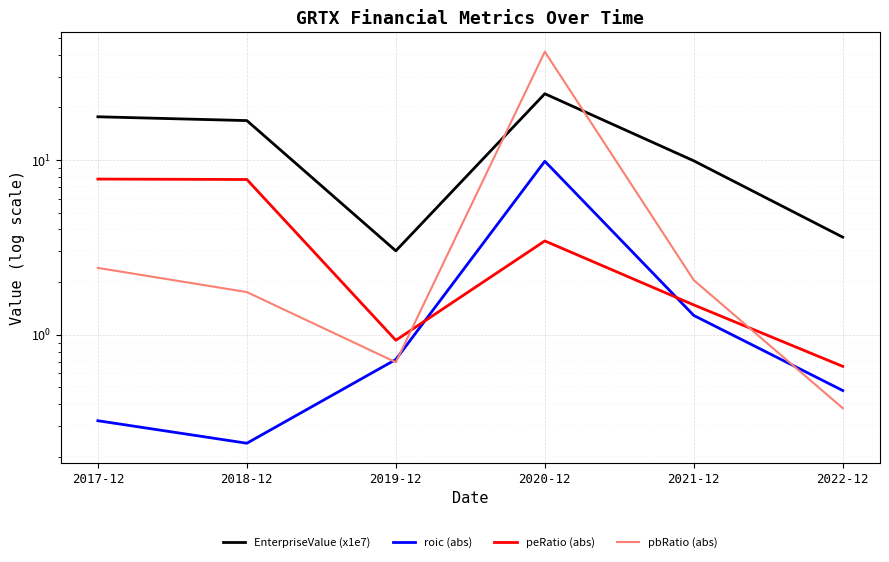

The peRatio (abs) series shows 10.9 at 2018-12. True or false?

False